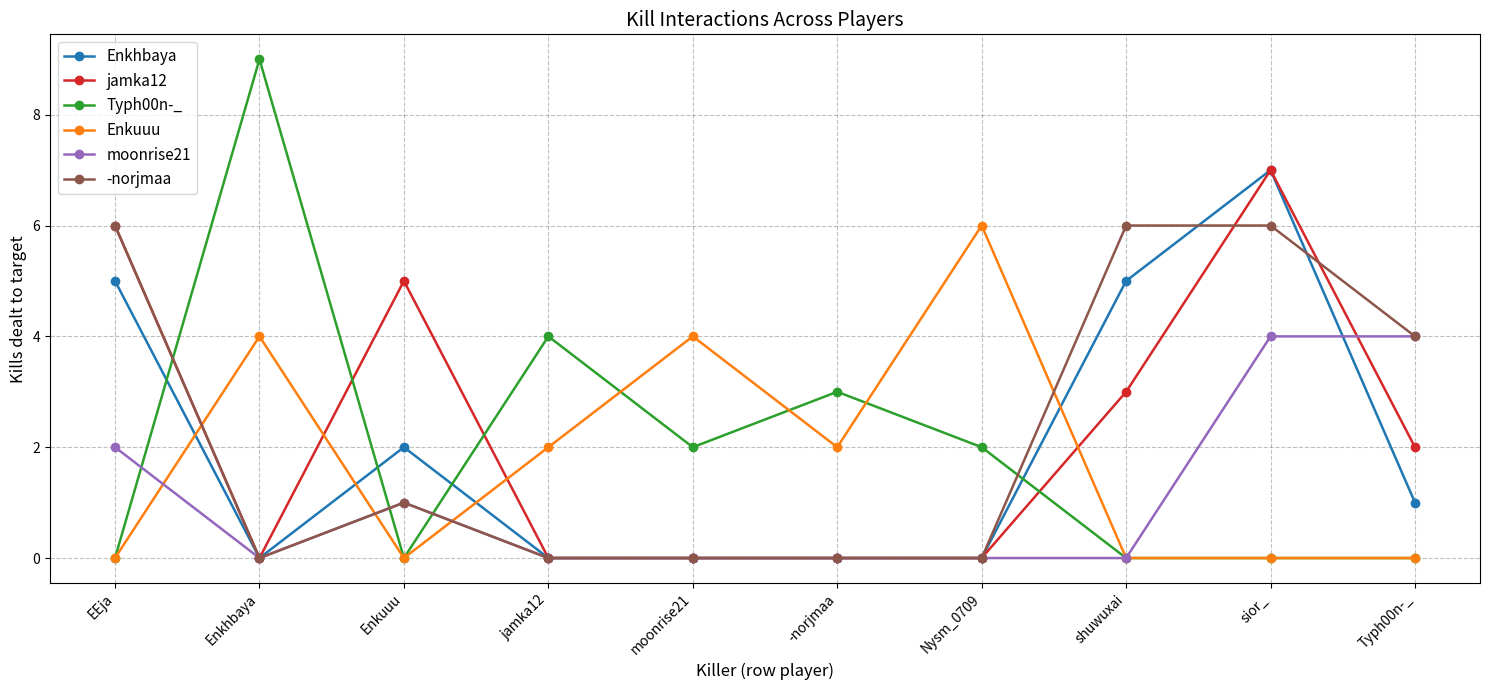

What is the approximate value of Enkhbaya at shuwuxai?

5